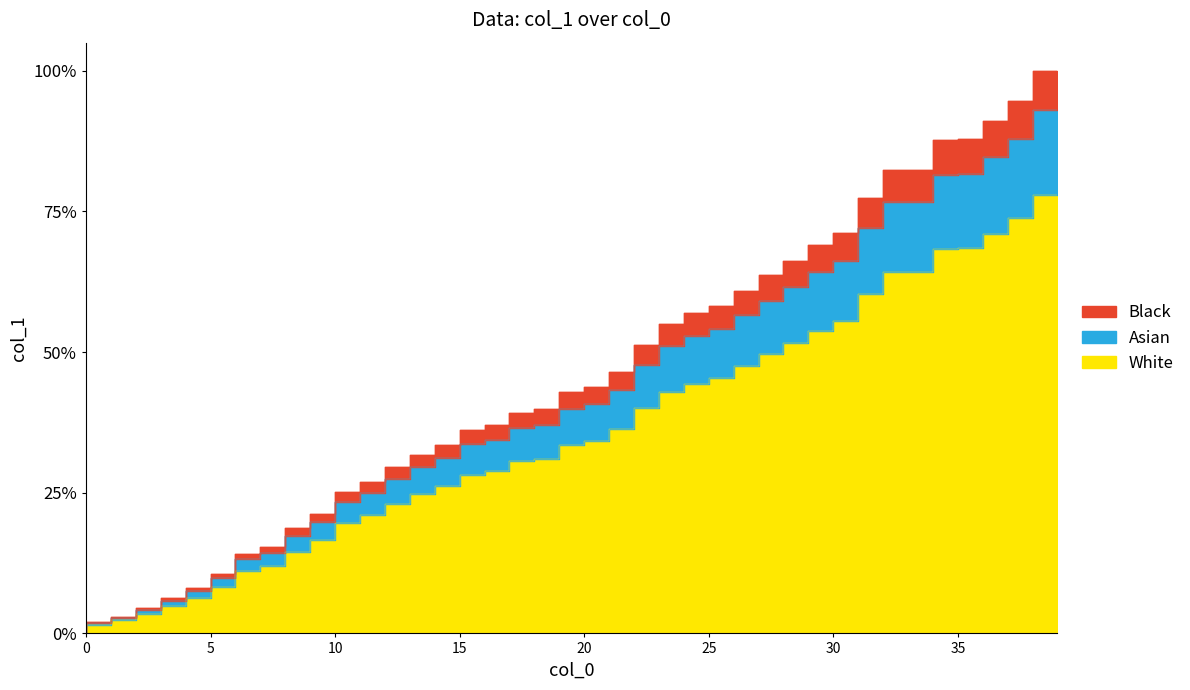

Reading left to right, transcribe all the data shown in this chart.

0.0	1.5	2.3	3.5	4.9	6.3	8.2	11.0	12.0	14.6	16.6	19.6	21.0	23.0	24.8	26.1	28.2	28.9	30.6	31.1	33.5	34.2	36.3	40.0	42.9	44.4	45.4	47.5	49.6	51.7	53.8	55.6	60.4	64.2	64.3	68.4	68.5	71.1	73.8	78.0